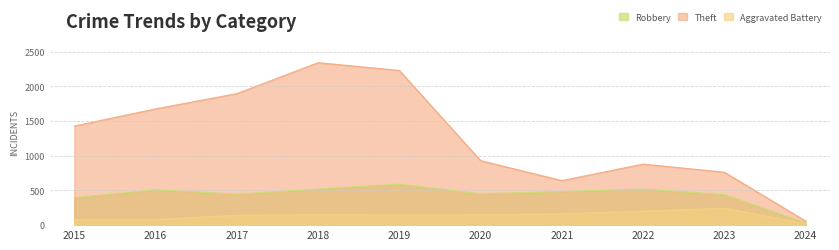

List the series in order of their peak value, highest first.

Theft, Robbery, Aggravated Battery